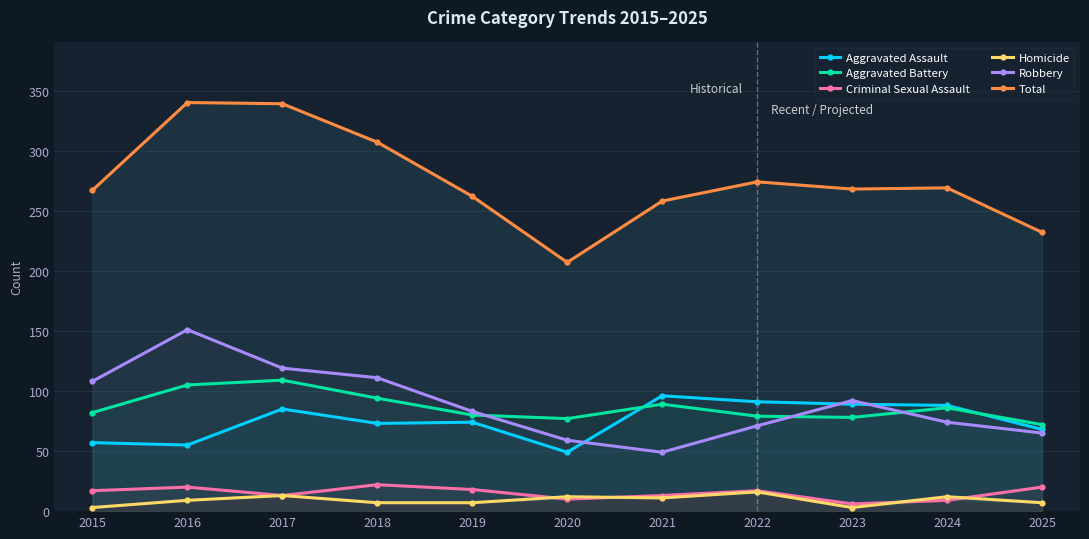

What is the difference between the Robbery values at 2022 and 2024?

3